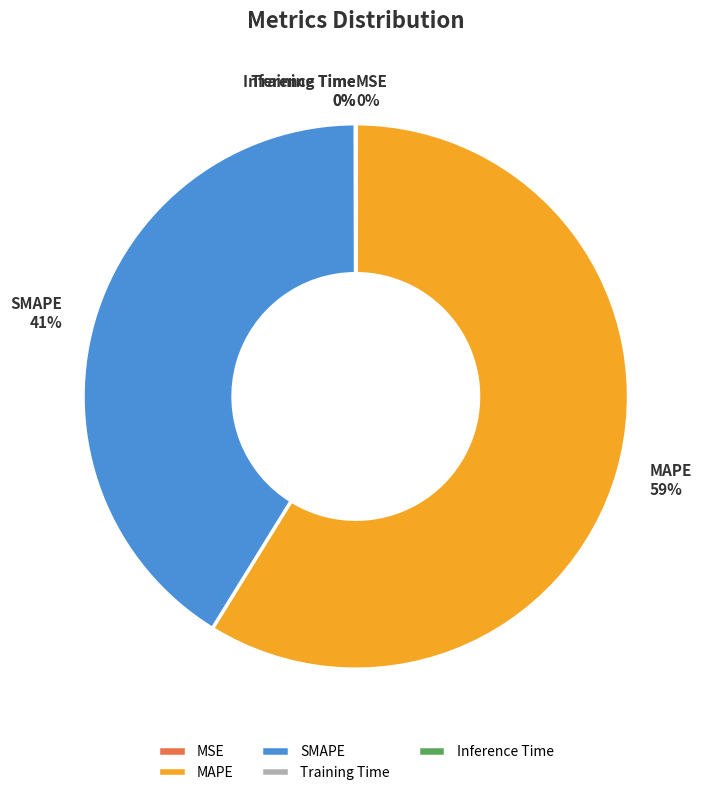

Which slice is the largest?

MAPE